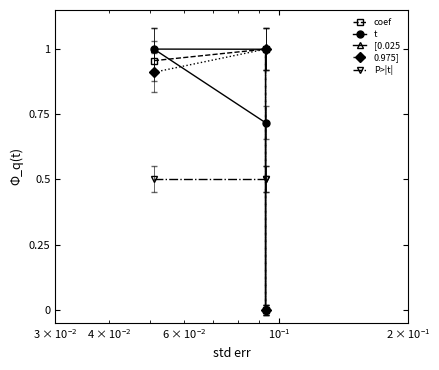

True or false: 0.975] has a value of 1.4 at $\mathdefault{10^{-2}}$.

False